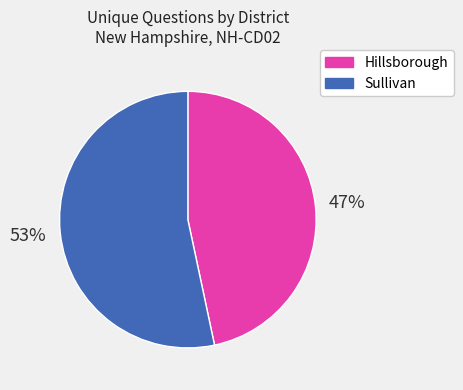

Which category has the smallest portion of the pie?

Hillsborough